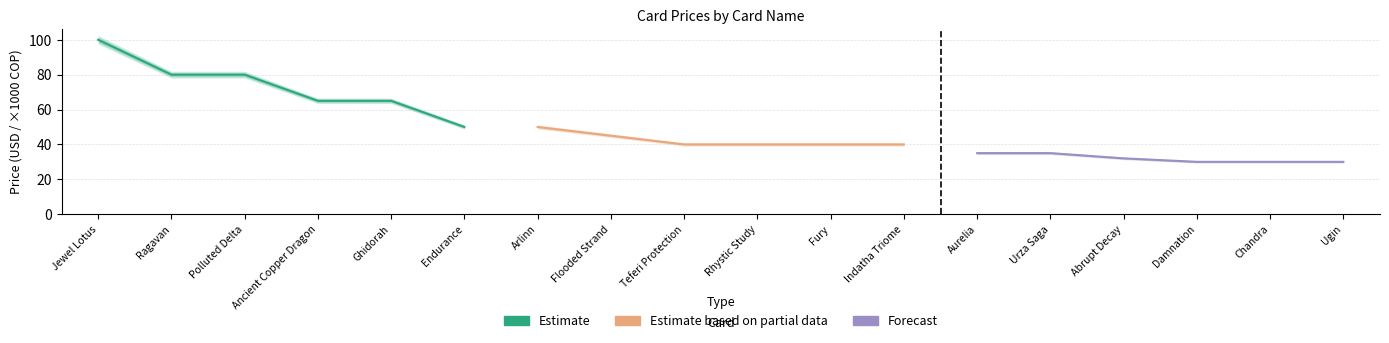

What is the highest value of the Forecast series?

35.0